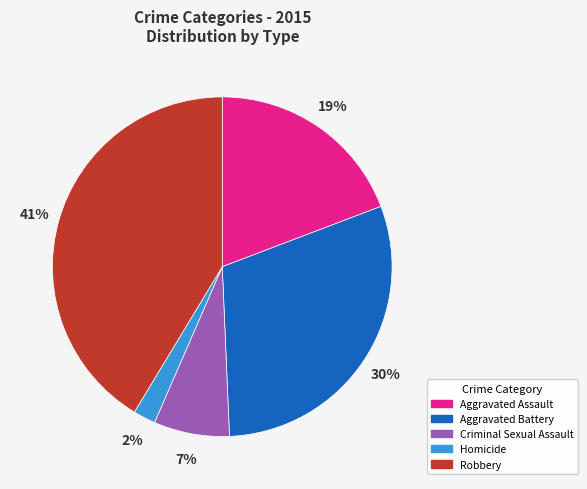

To the nearest percent, what portion does Robbery represent?

41%